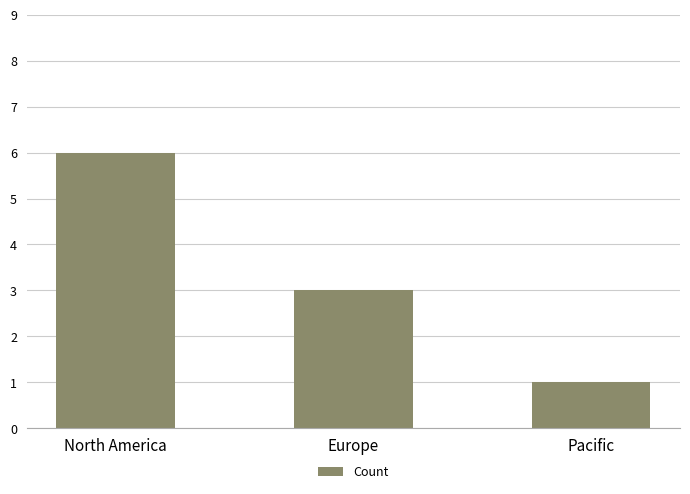

Reading right to left, extract all data points from this chart.

1	3	6